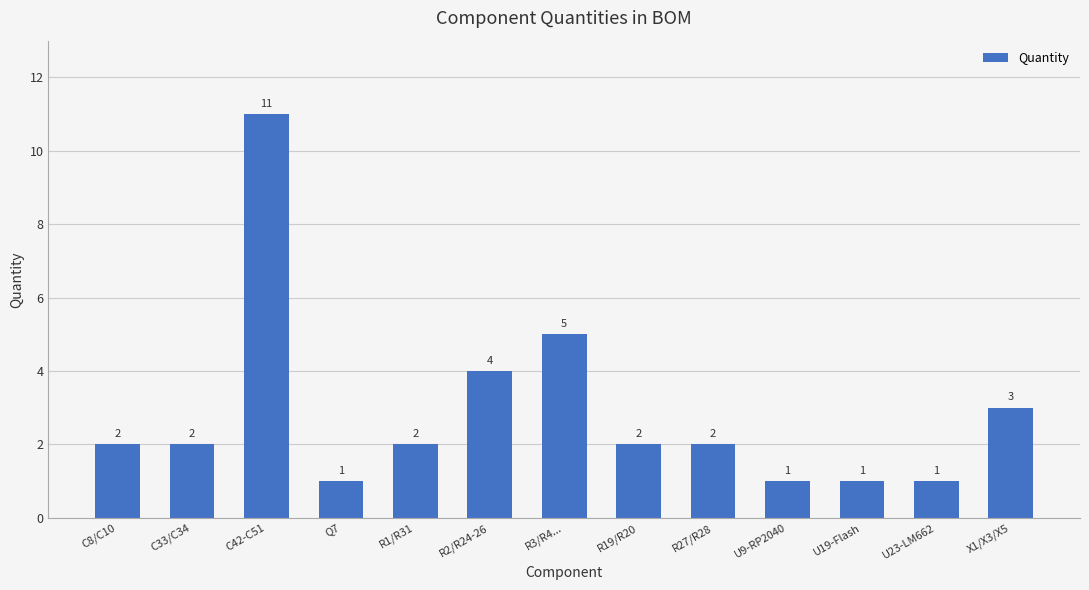

What is the difference between the maximum and minimum values?

10